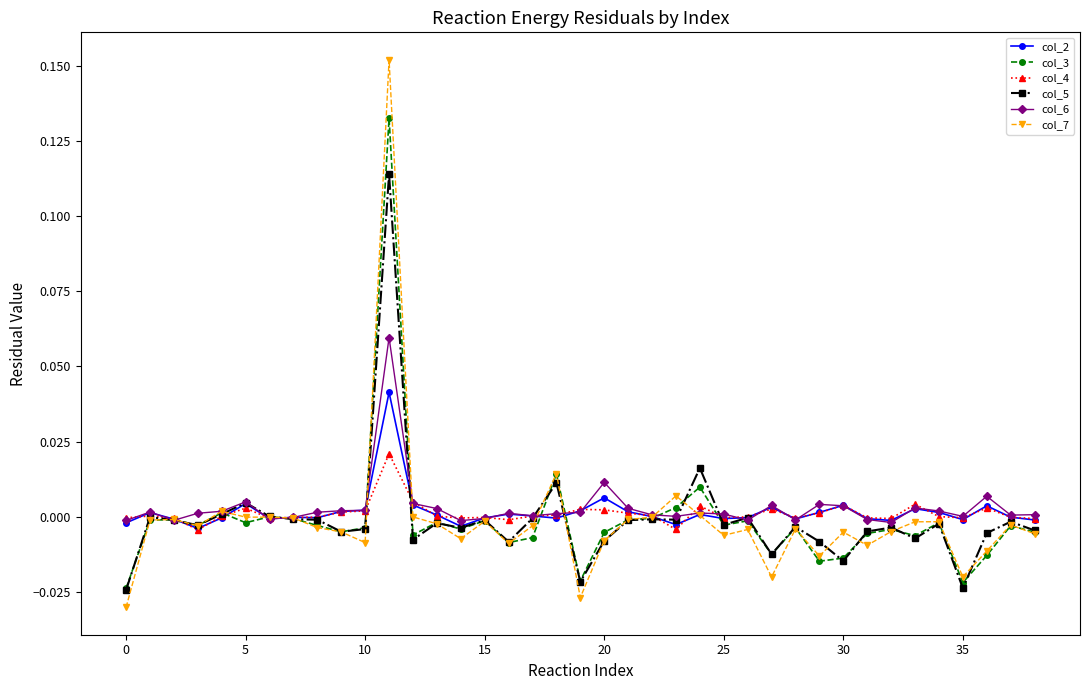

How many lines are shown in the chart?

6